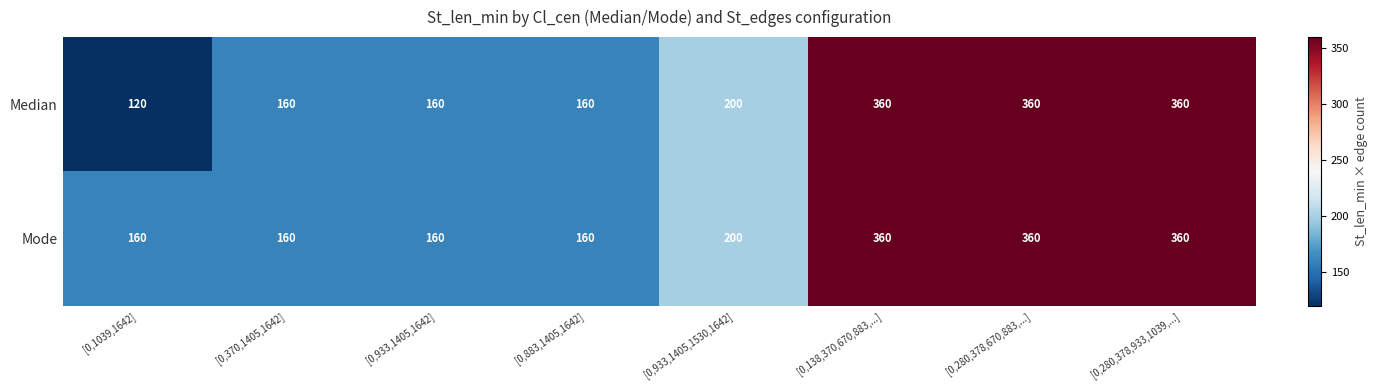

What is the minimum value shown in the chart?

120